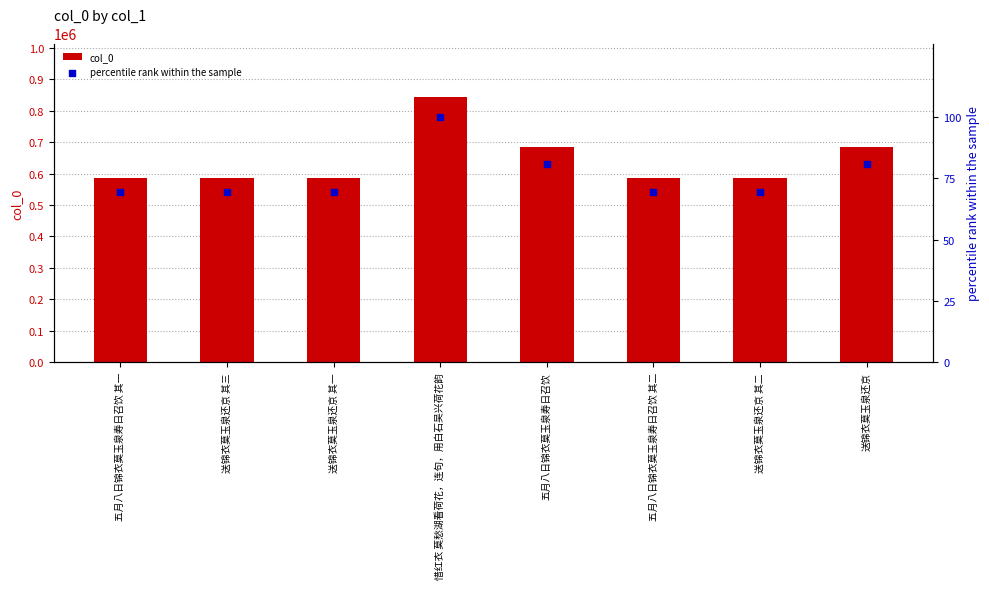

Is the value of col_0 at 惜红衣 莫愁湖看荷花，连句，用白石吴兴荷花韵 greater than the value of percentile rank within the sample at 惜红衣 莫愁湖看荷花，连句，用白石吴兴荷花韵?

Yes